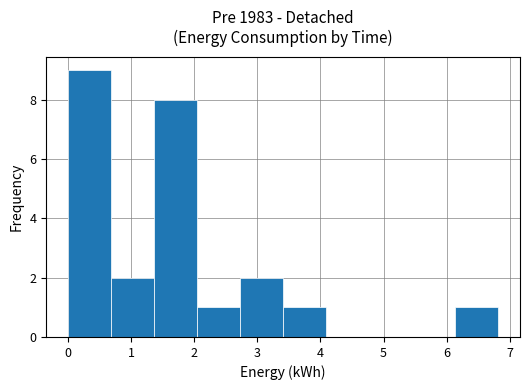

Over which range of the x-axis is the bar tallest?

0.0 to 0.7